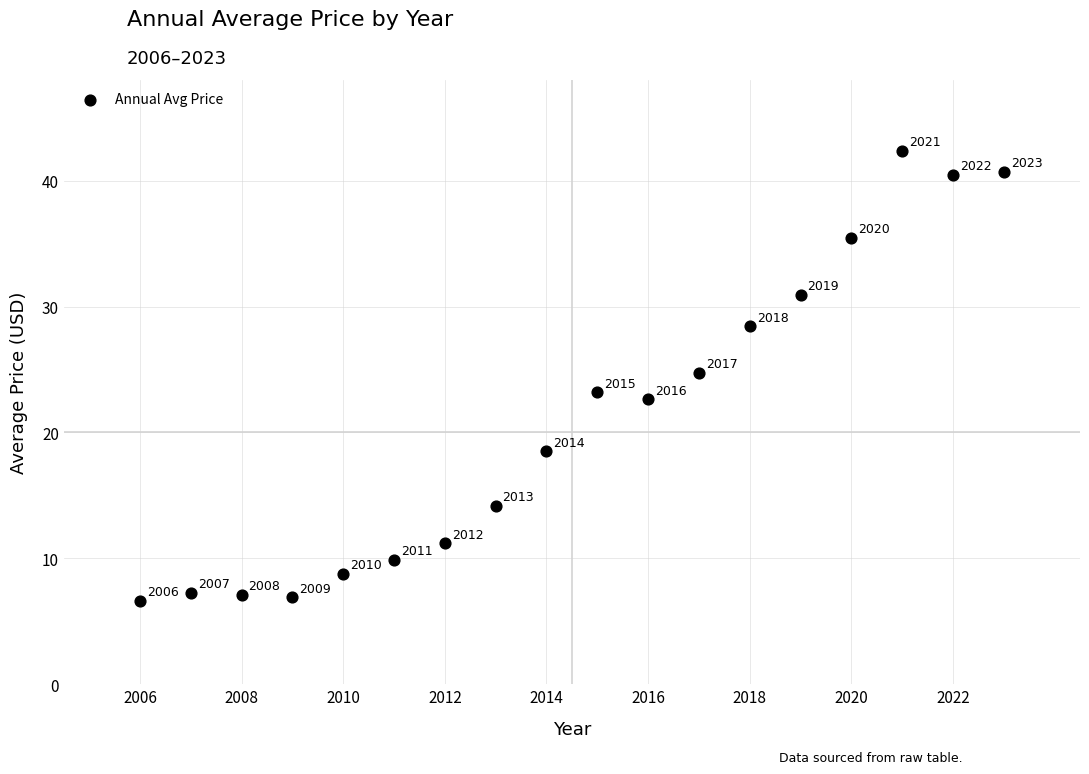

What is the range of Y values (max minus min)?

35.7